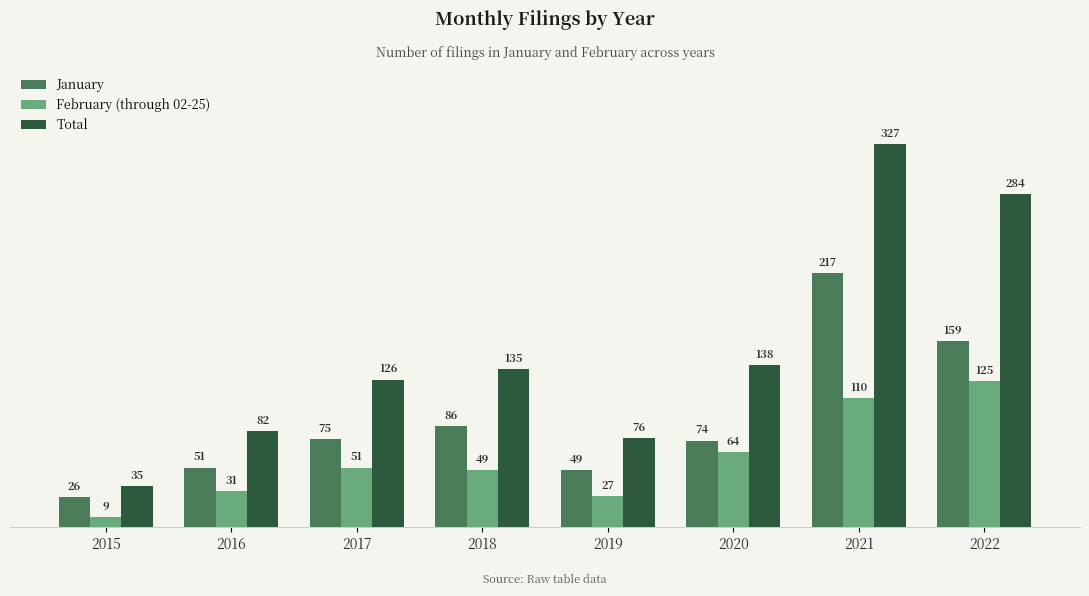

What is the difference between the Total values at 2022 and 2017?

158